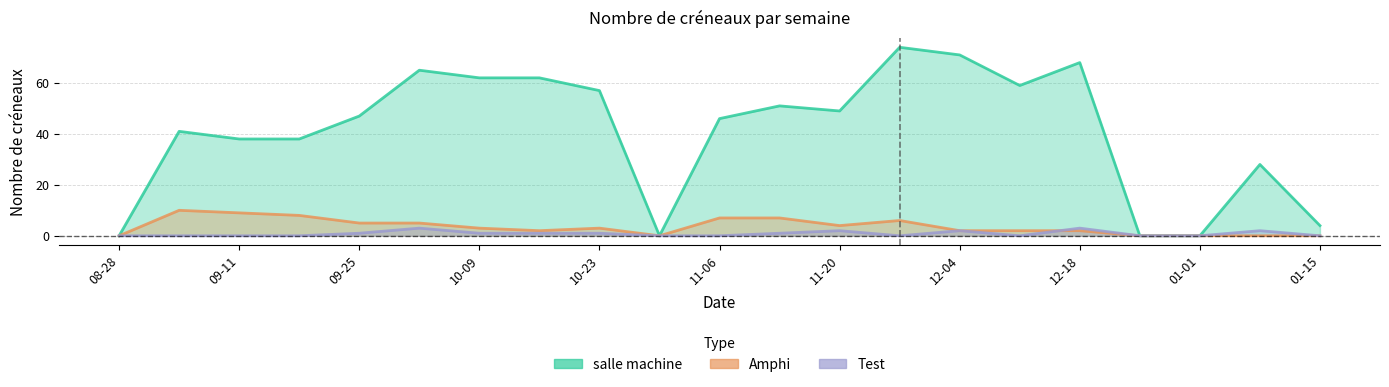

What is the difference between the maximum and minimum values in the Amphi series?

10